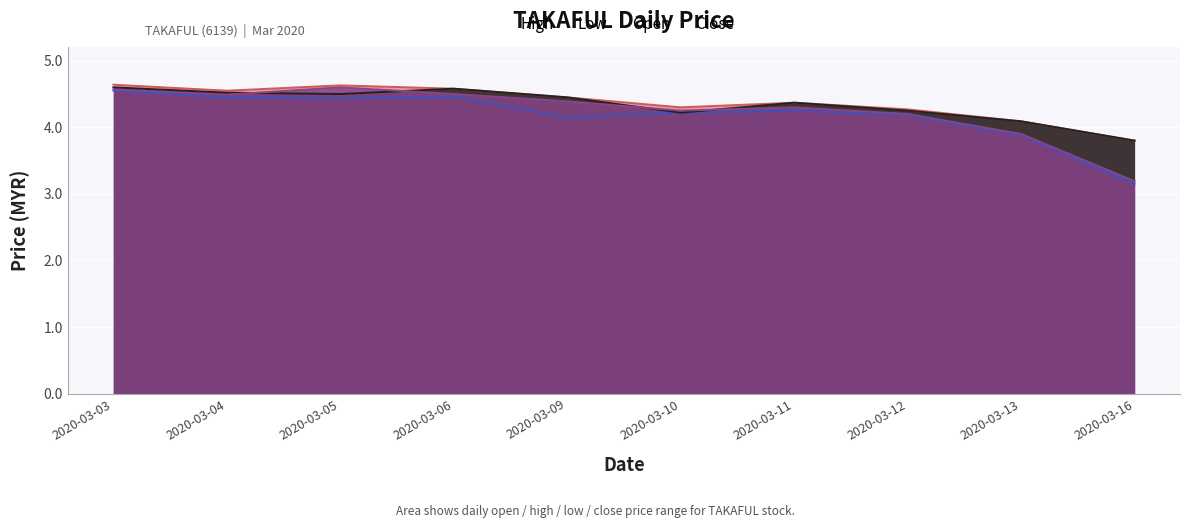

List the series in order of their peak value, highest first.

high, open, close, low